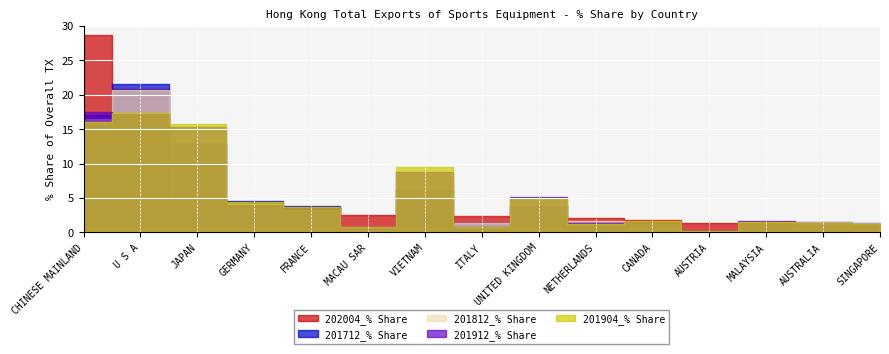

Read the 201904_% Share value at GERMANY.

4.4